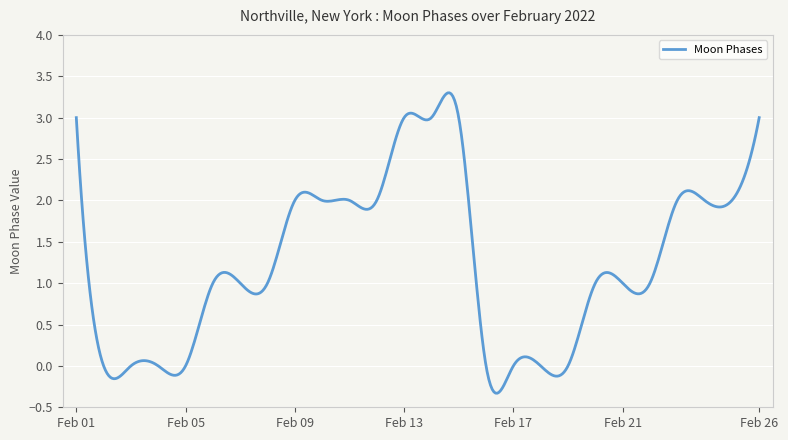

What is the difference between the maximum and minimum values?

3.6